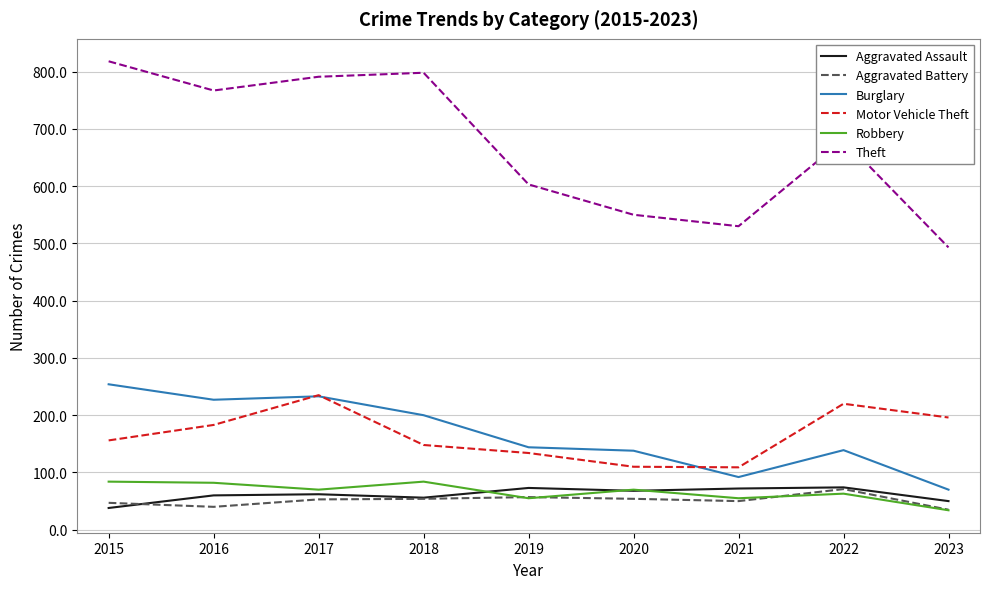

Which series has the largest range (max minus min)?

Theft